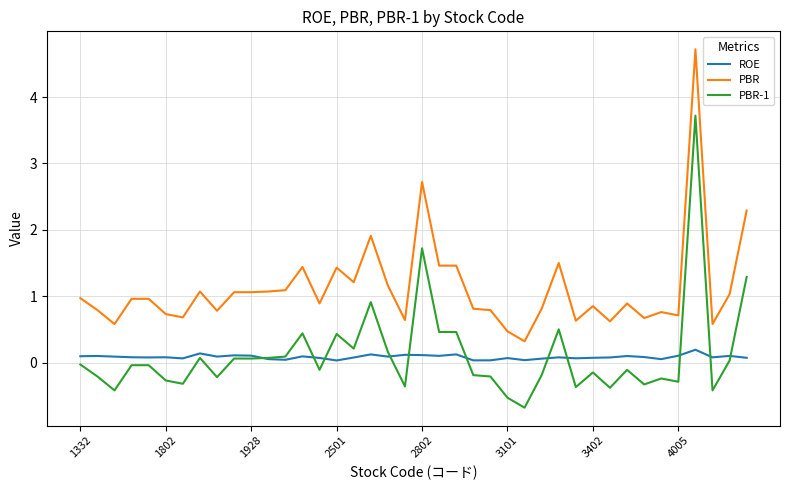

True or false: PBR and ROE intersect in this chart.

False